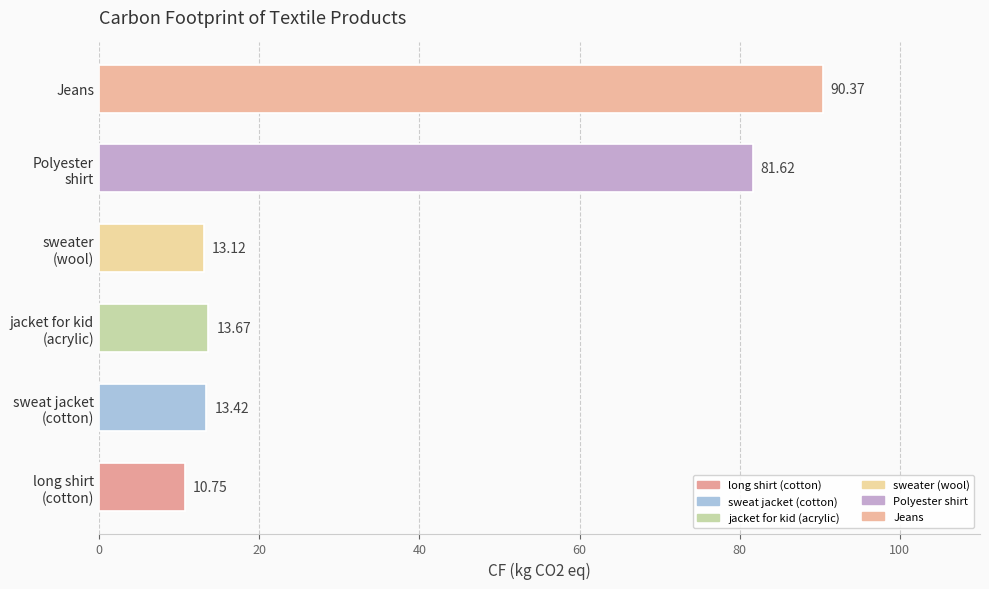

Which label corresponds to the largest value in the chart?

Jeans